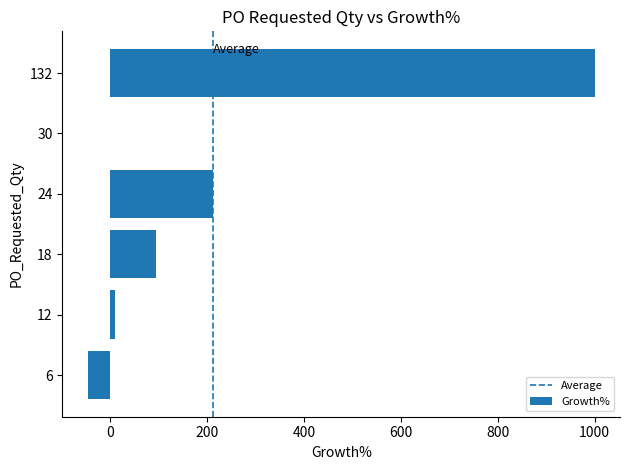

Is it true that the value at 18 is 93.8?

True